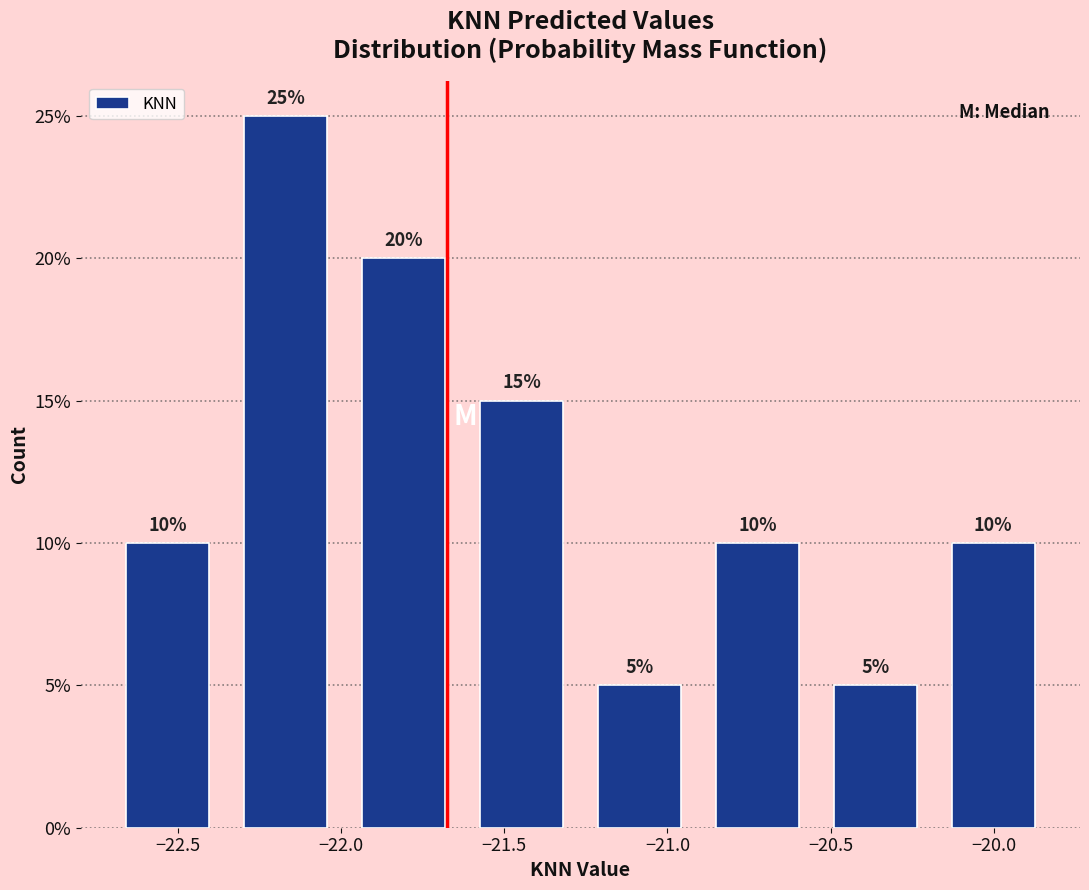

Reading left to right, transcribe this chart: for each bar, give the range it covers on the x-axis and its height. The bar edges are not printed on the chart, so give them approximately, as read against the axis.

-22.70 to -22.35: 10
-22.35 to -22.00: 25
-22.00 to -21.65: 20
-21.65 to -21.25: 15
-21.25 to -20.90: 5
-20.90 to -20.55: 10
-20.55 to -20.20: 5
-20.20 to -19.80: 10